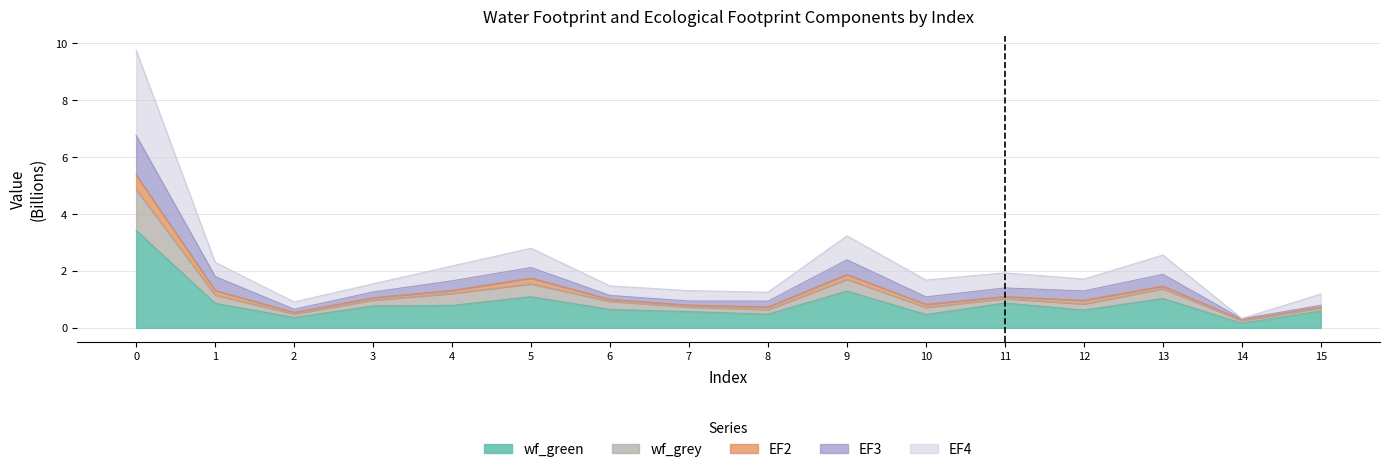

At which category does wf_green reach its first local valley?

2